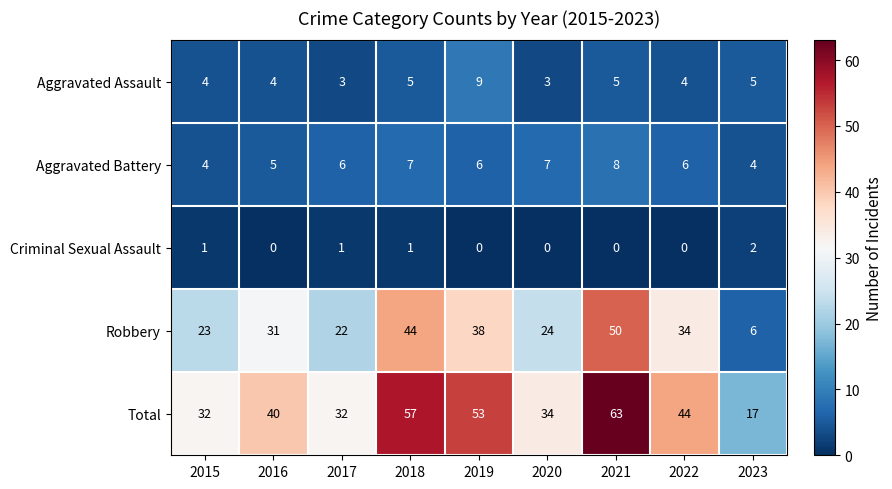

Which series has the widest spread of values?

Total